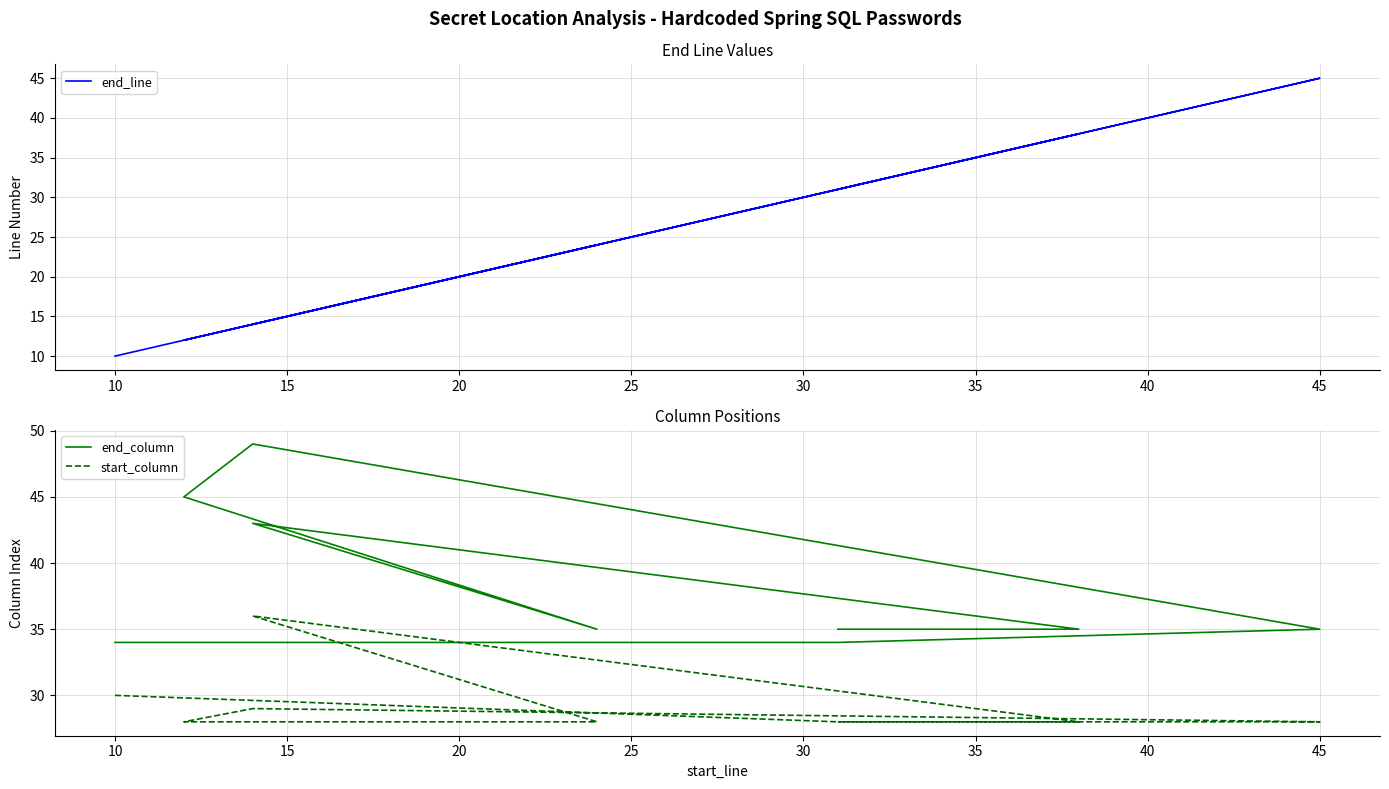

Count the number of categories in the chart.

9